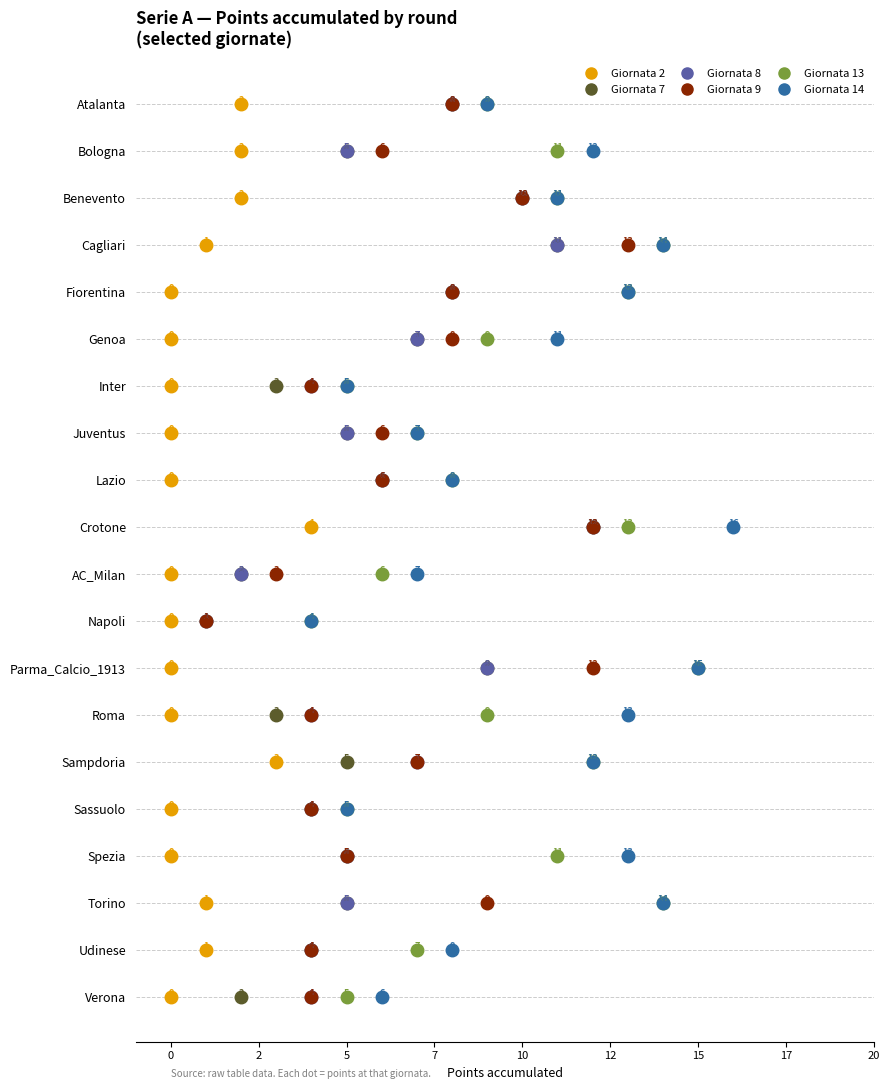

What is the difference between the highest and lowest values at 5?

11